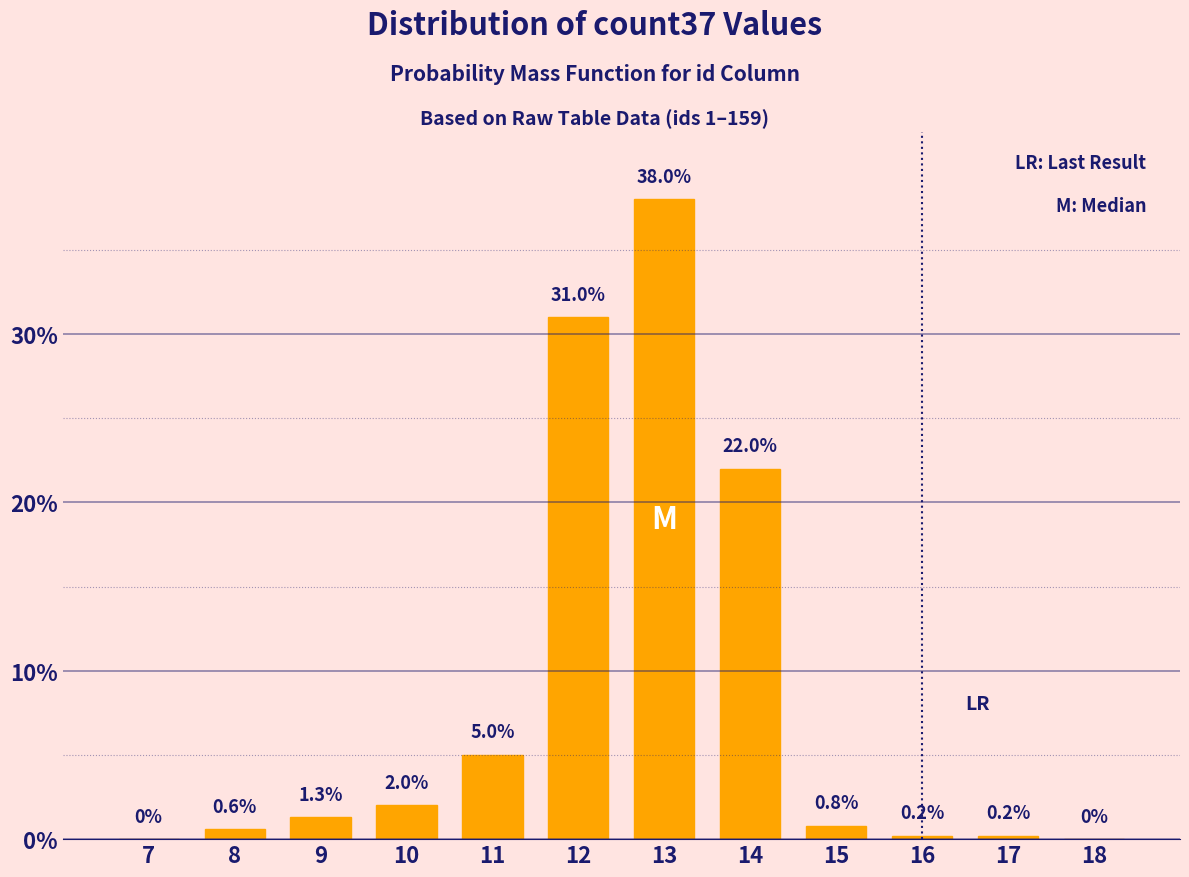

Reading left to right, transcribe all the data shown in this chart.

7=0.0	8=0.6	9=1.3	10=2.0	11=5.0	12=31.0	13=38.0	14=22.0	15=0.8	16=0.2	17=0.2	18=0.0